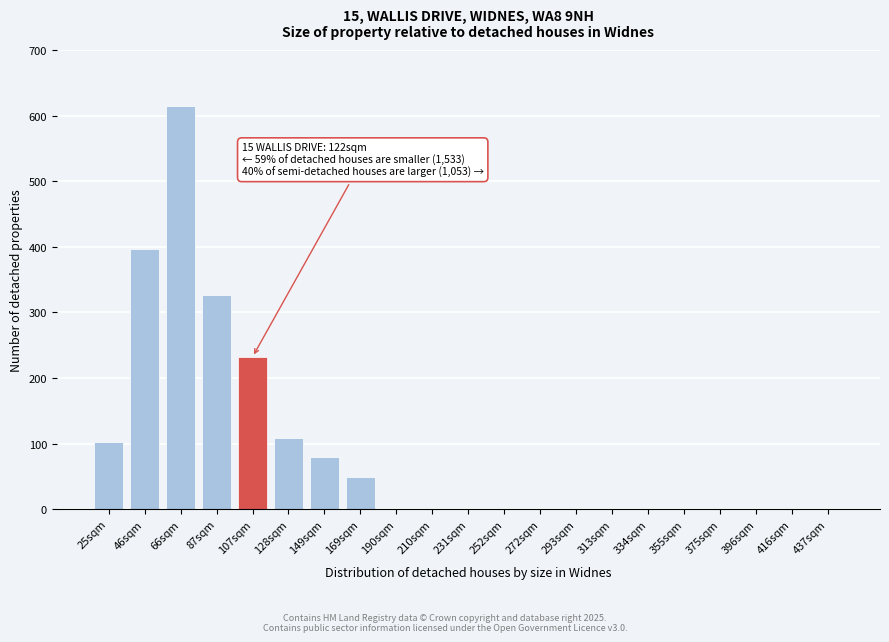

Reading right to left, list all the values displayed in this chart.

437sqm=0	416sqm=0	396sqm=0	375sqm=0	355sqm=0	334sqm=0	313sqm=0	293sqm=0	272sqm=0	252sqm=0	231sqm=0	210sqm=0	190sqm=0	169sqm=49	149sqm=79	128sqm=108	107sqm=232	87sqm=327	66sqm=614	46sqm=397	25sqm=103